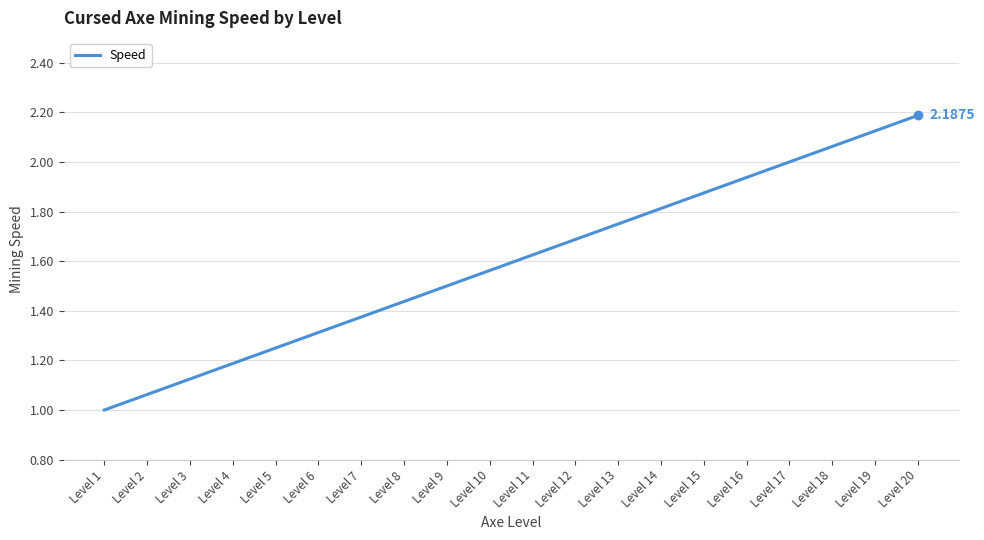

At which category does the chart reach its peak across all series?

Level 20